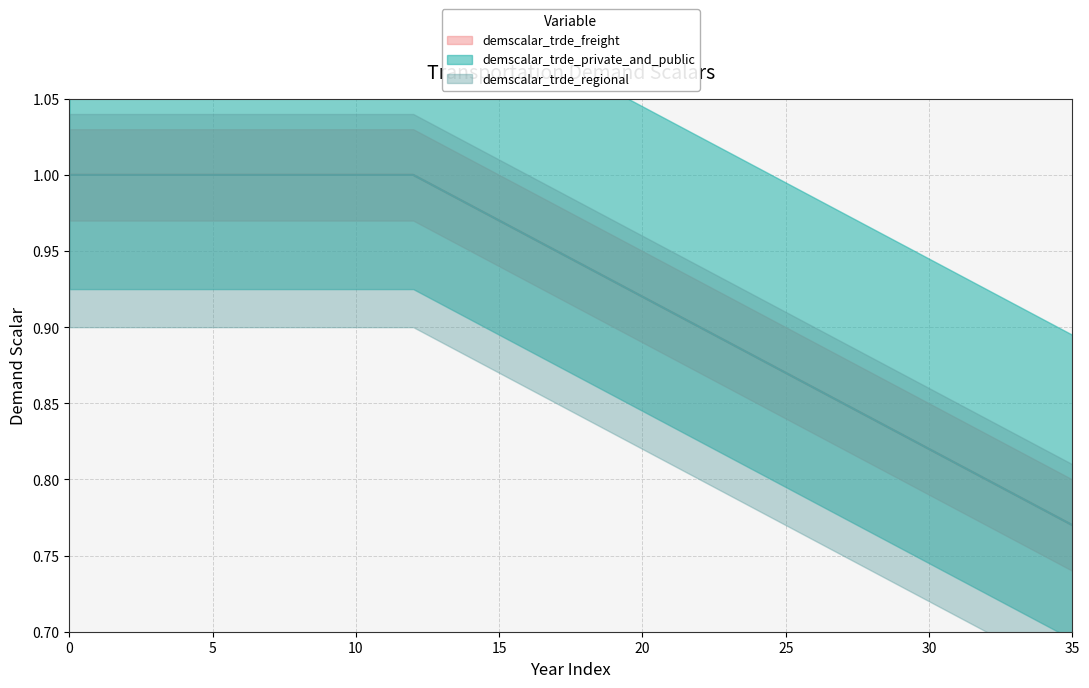

The demscalar_trde_regional series shows 1.0 at 4. True or false?

True